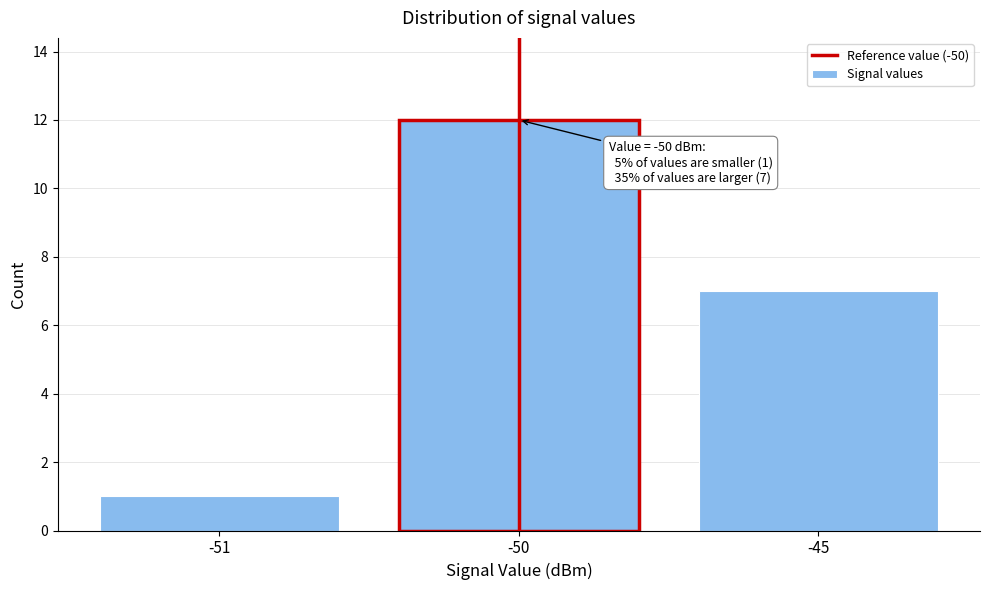

Reading left to right, extract all data points from this chart.

1	12	7